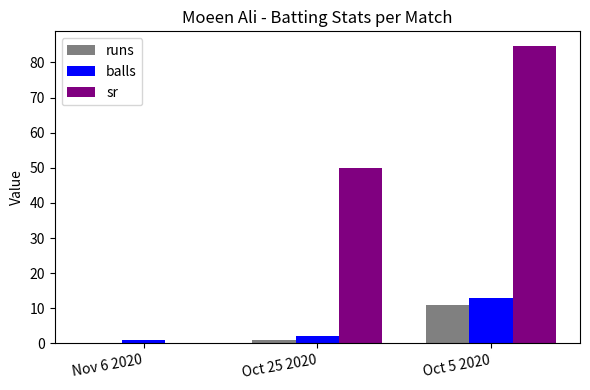

What is the highest value of the runs series?

11.0